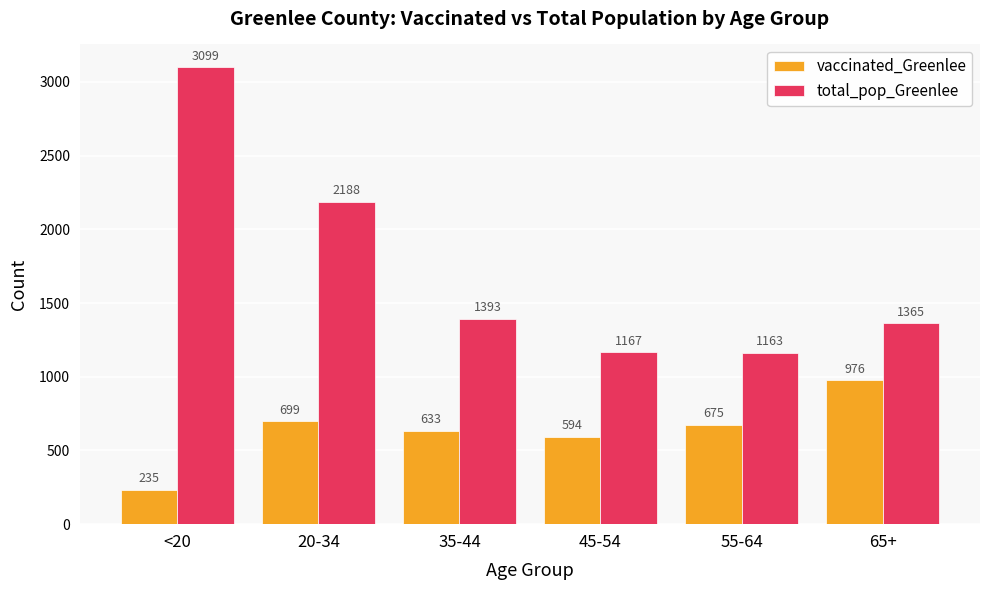

What is the difference between the second highest and minimum values in the total_pop_Greenlee series?

1025